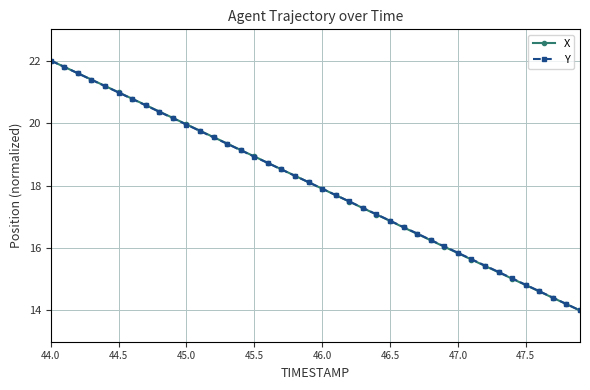

How many lines are shown in the chart?

2